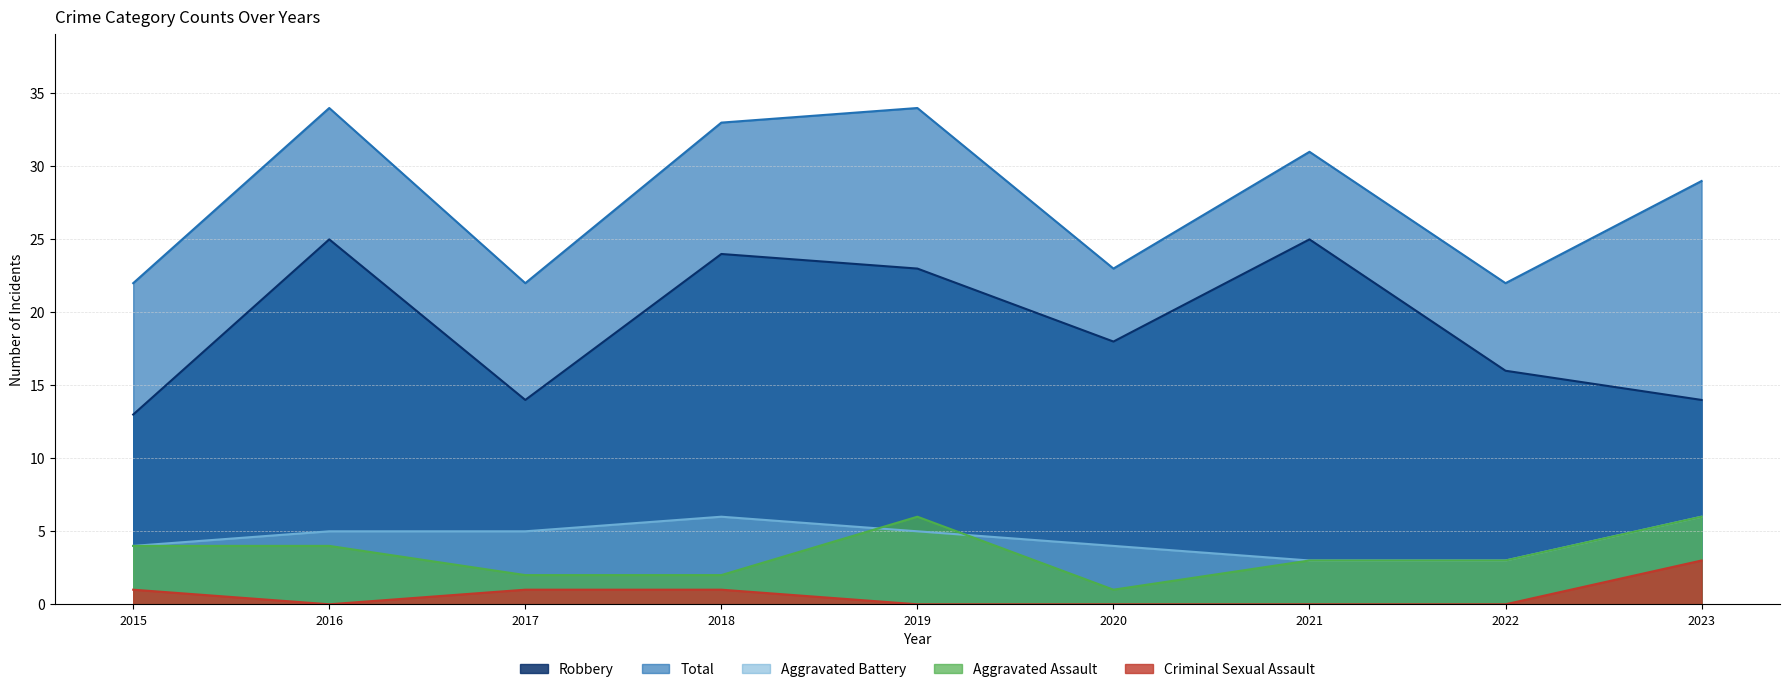

True or false: Total has a value of 22 at 2022.

True